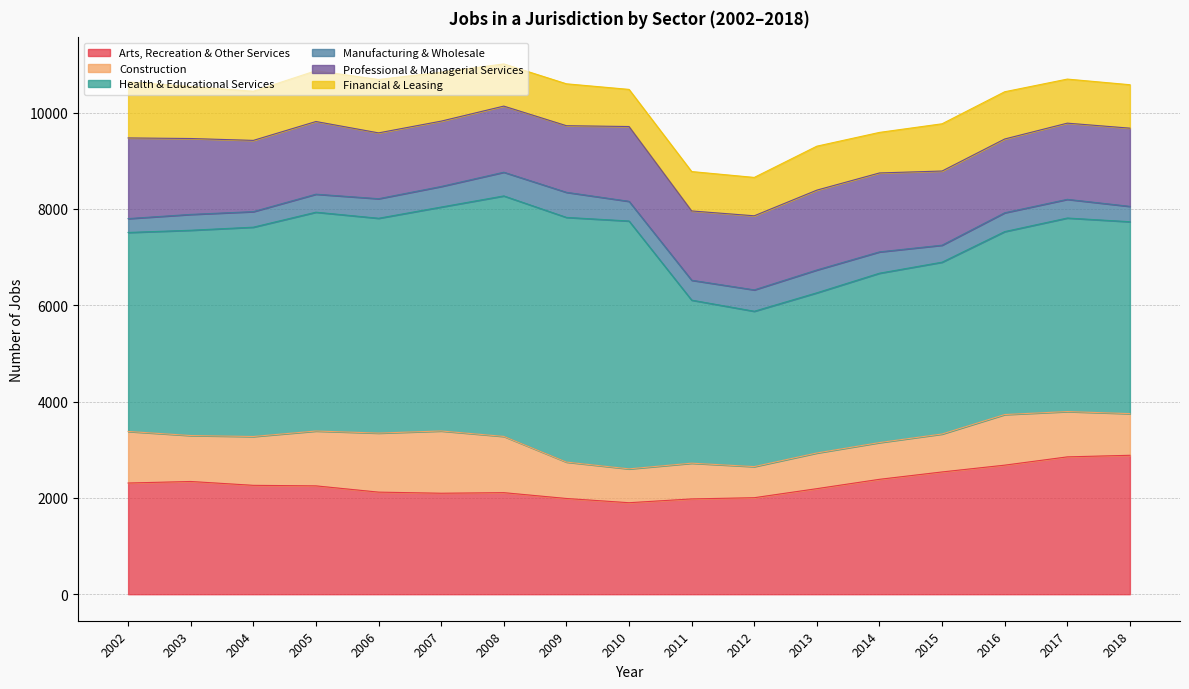

What is the maximum value shown in the chart?

5147